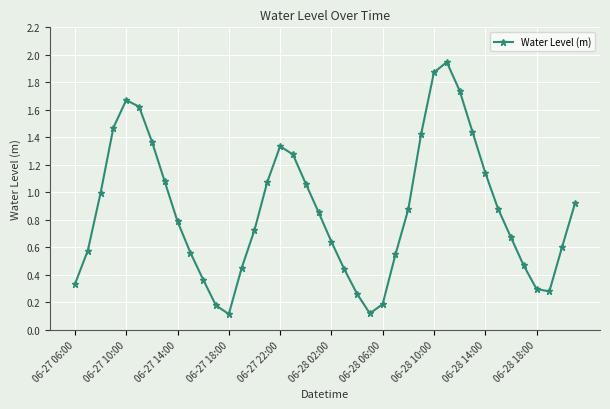

What is the sum of all values?

34.7